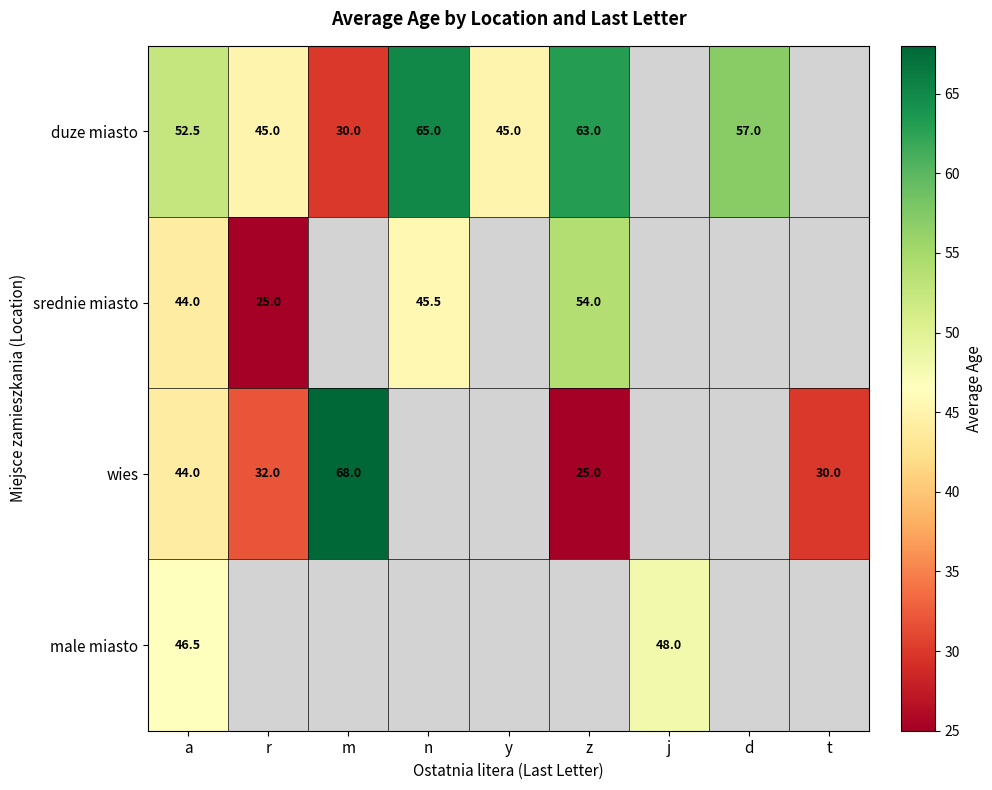

Between z and d, which is larger?

z